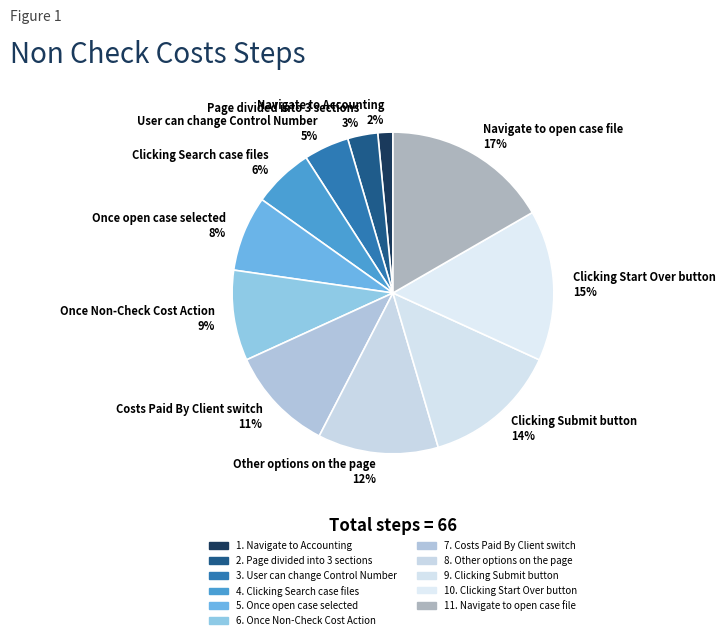

Which category has the smallest portion of the pie?

Navigate to Accounting